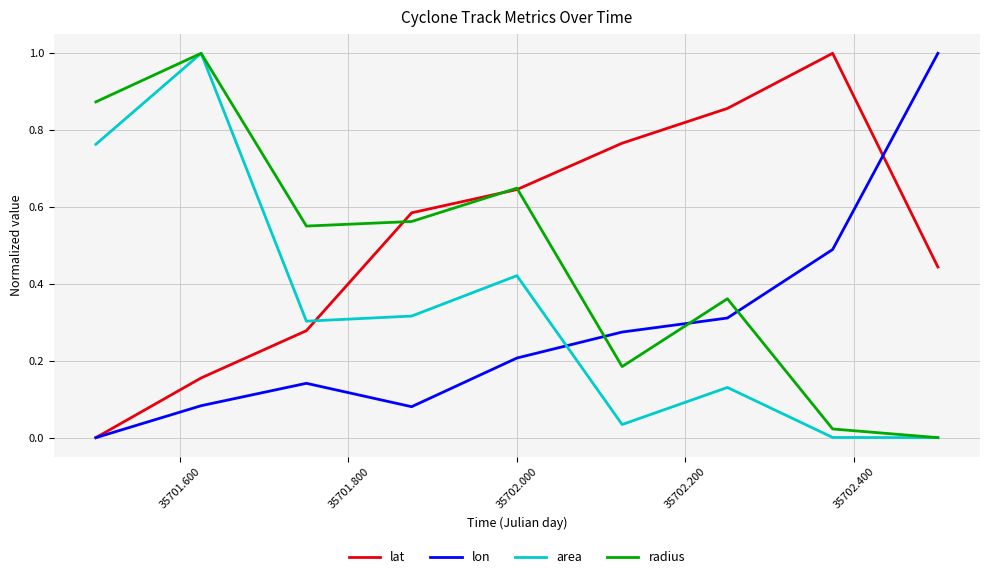

Rank the series by their average value, from lowest to highest.

lon, area, radius, lat